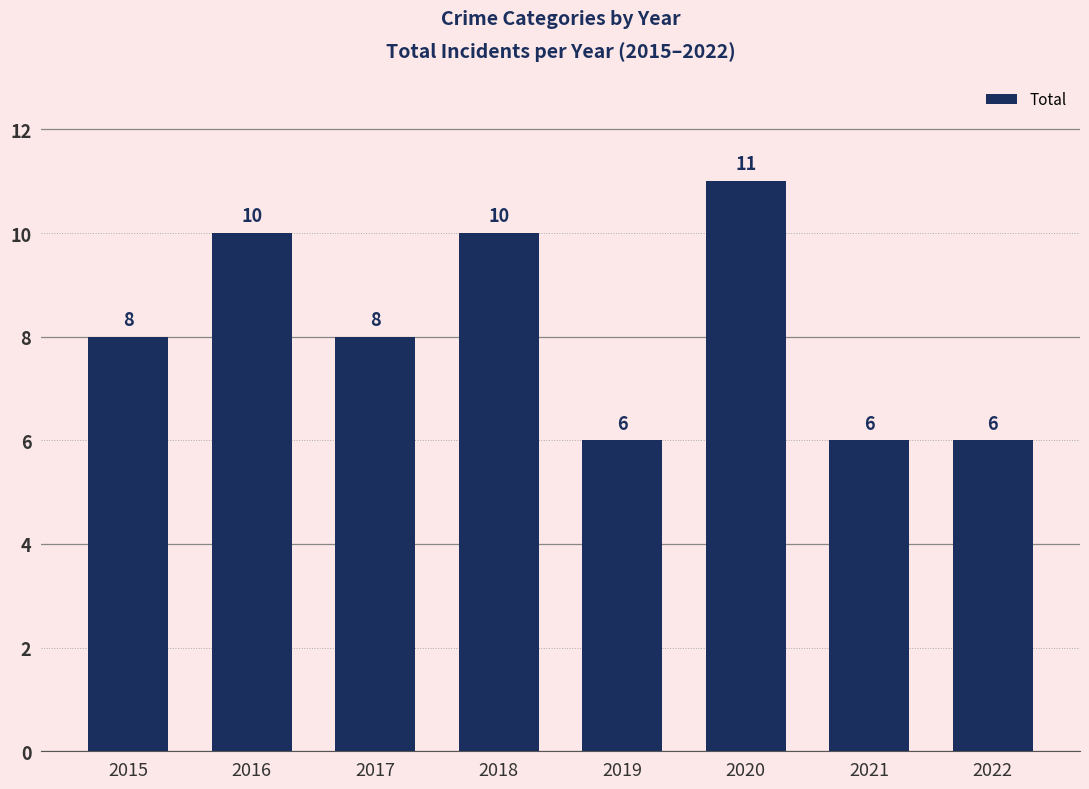

What value does the data have at 2015?

8